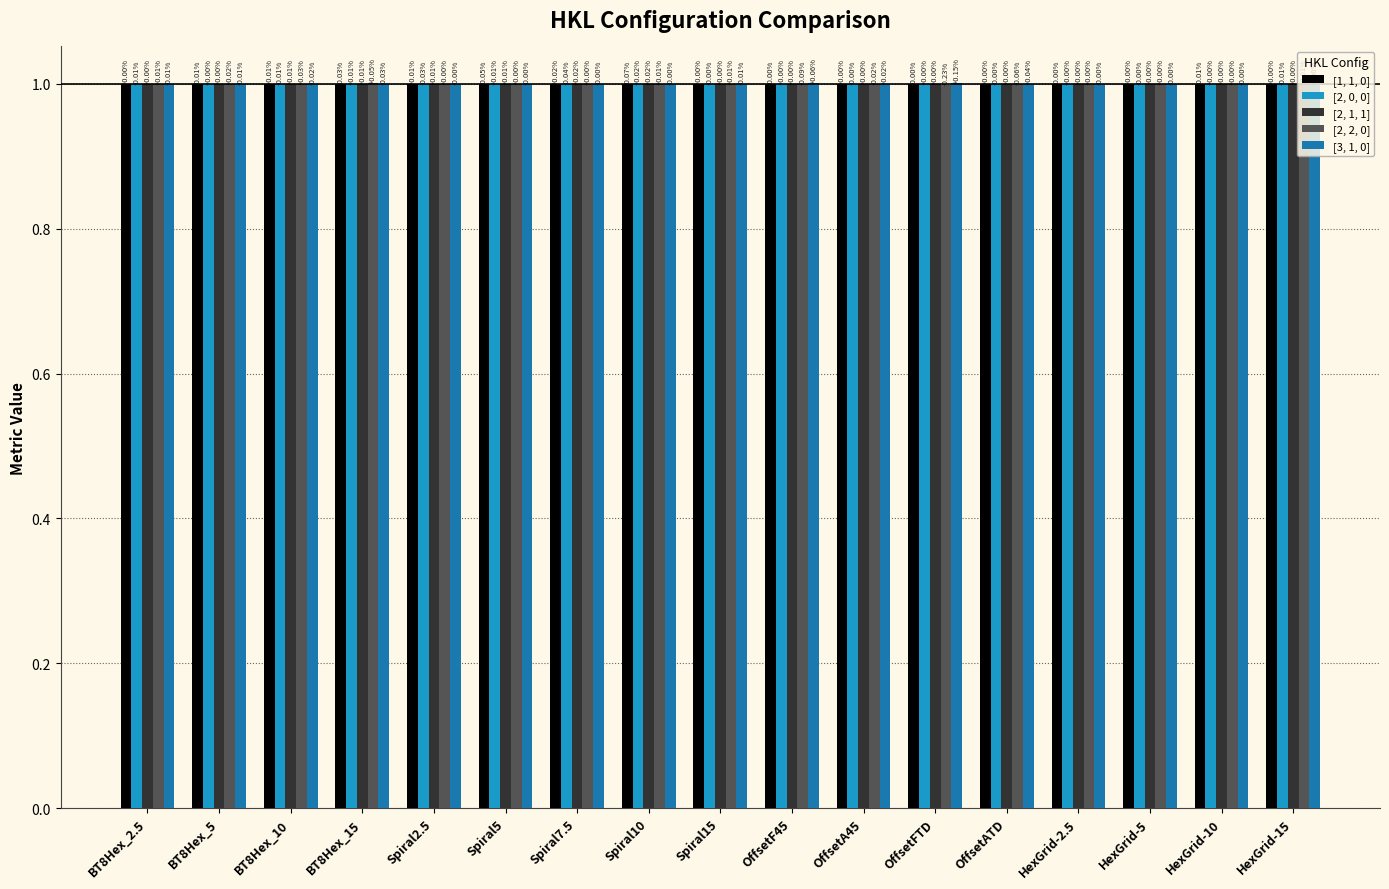

What are all the series names shown in the legend?

[1, 1, 0], [2, 0, 0], [2, 1, 1], [2, 2, 0], [3, 1, 0]